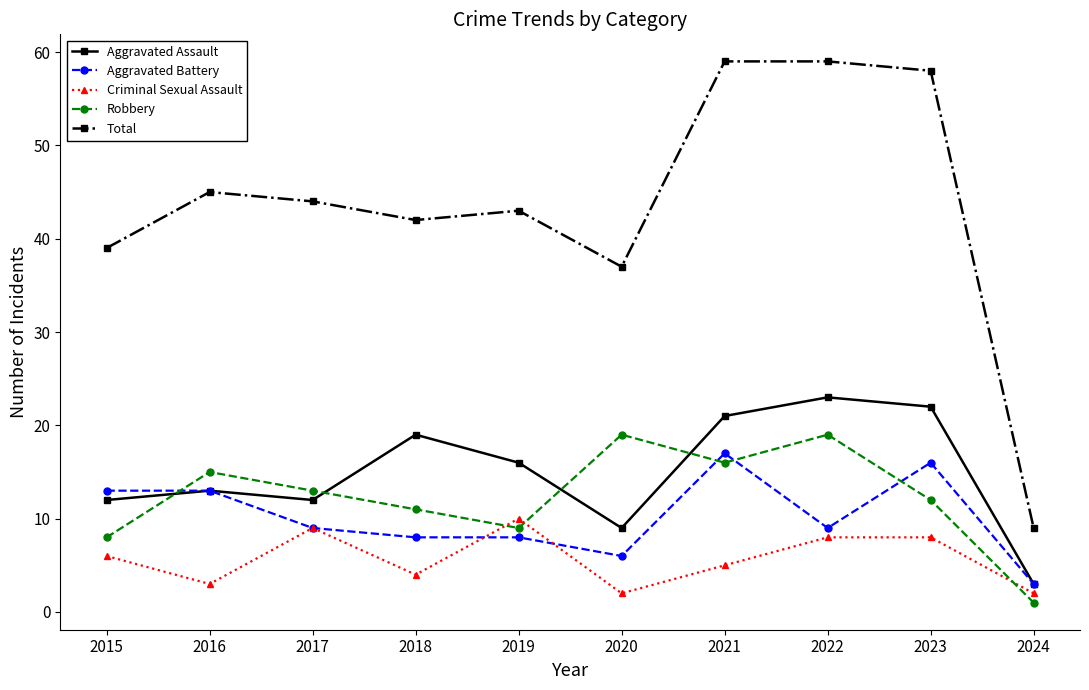

What is the difference between the Criminal Sexual Assault values at 2021 and 2018?

1